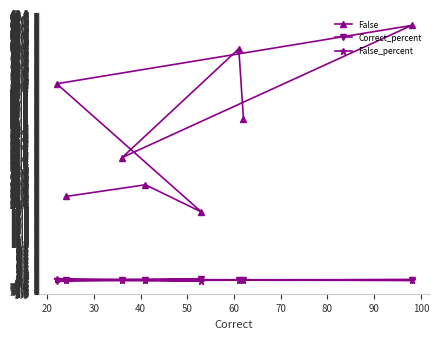

What is the greatest value displayed?

66.0